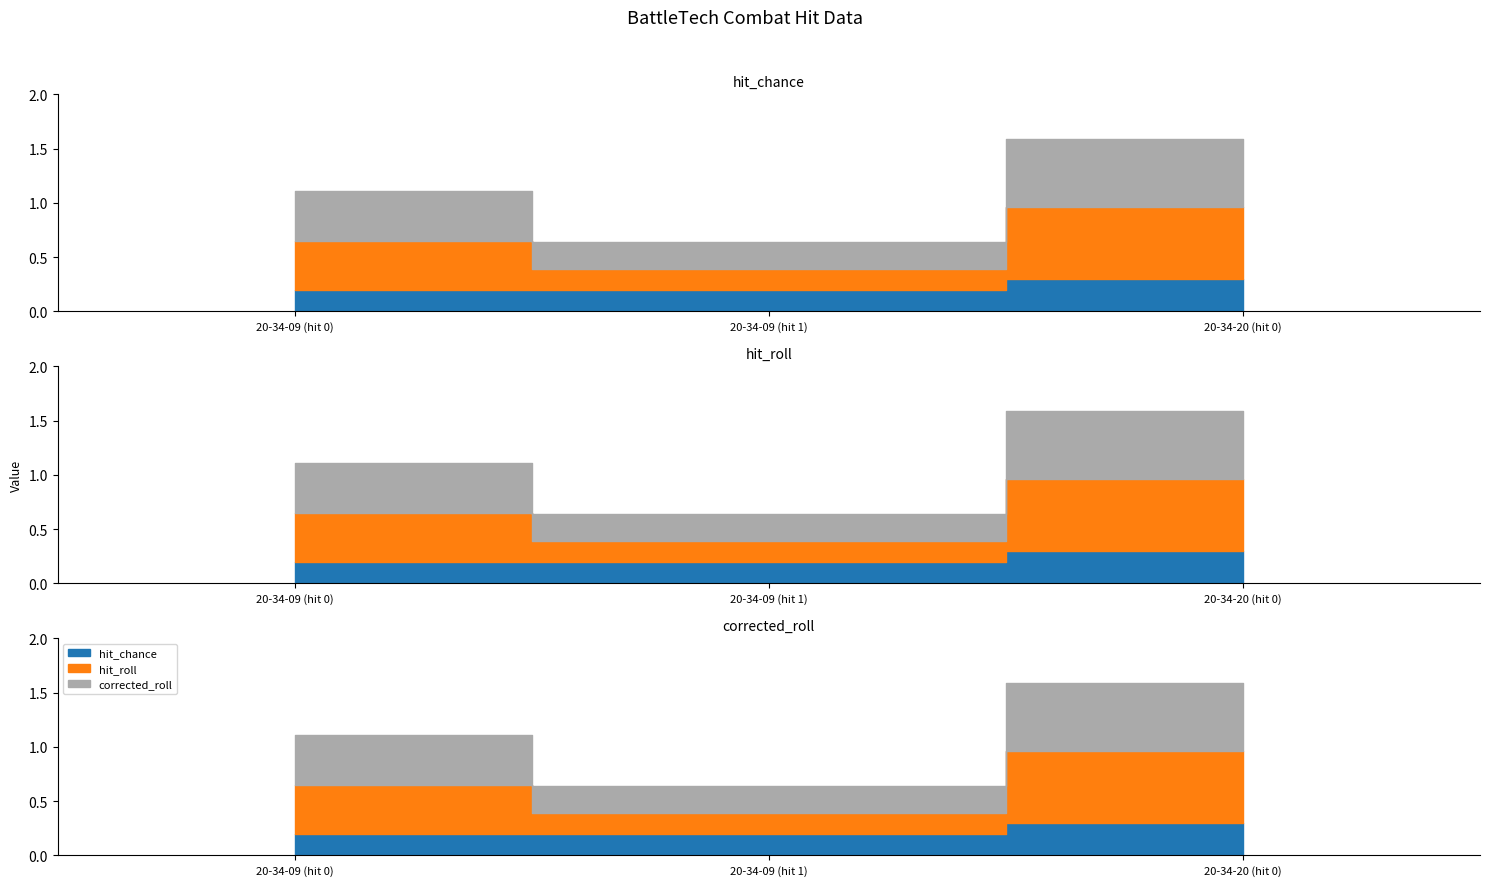

What is the sum of the hit_roll values at 20-34-20 (hit 0) and 20-34-09 (hit 1)?

0.9